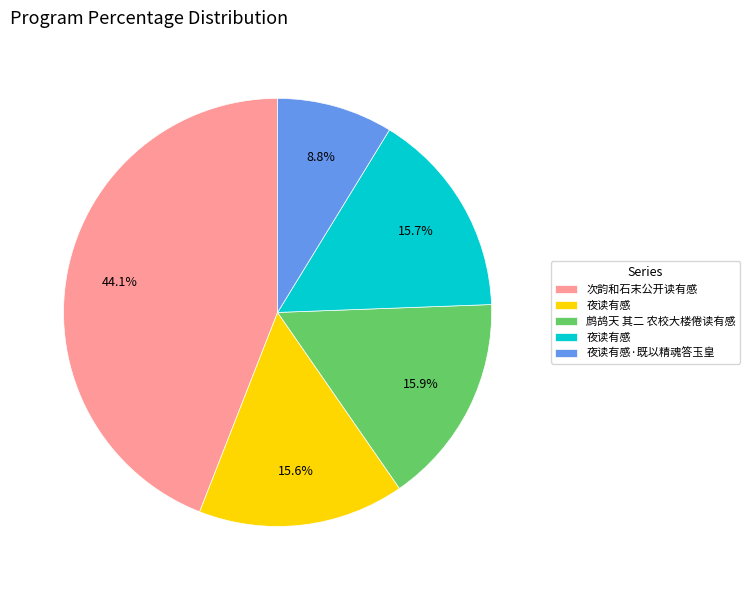

Count the number of slices in the pie.

5